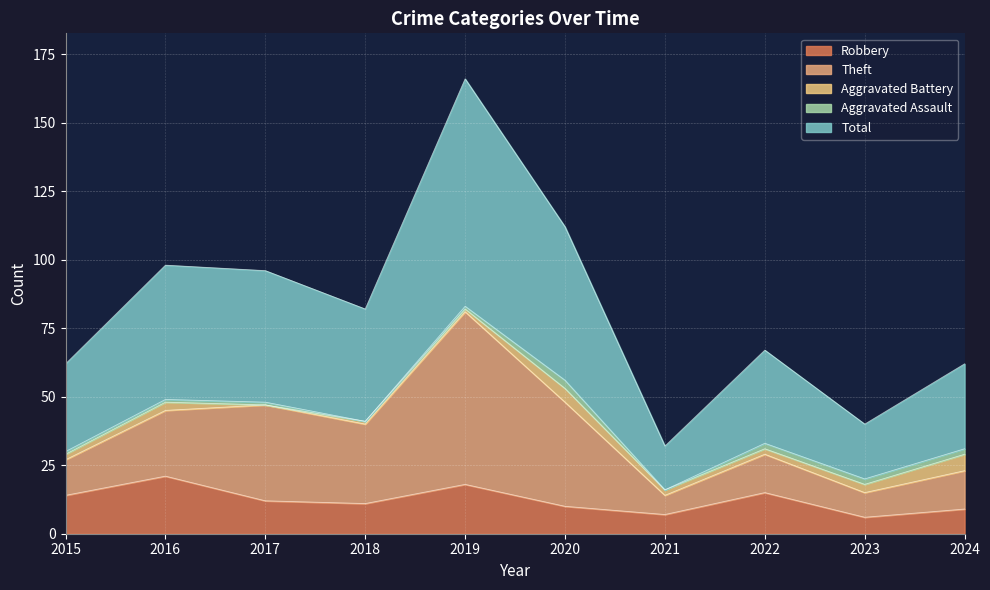

The Theft series shows 38 at 2020. True or false?

True